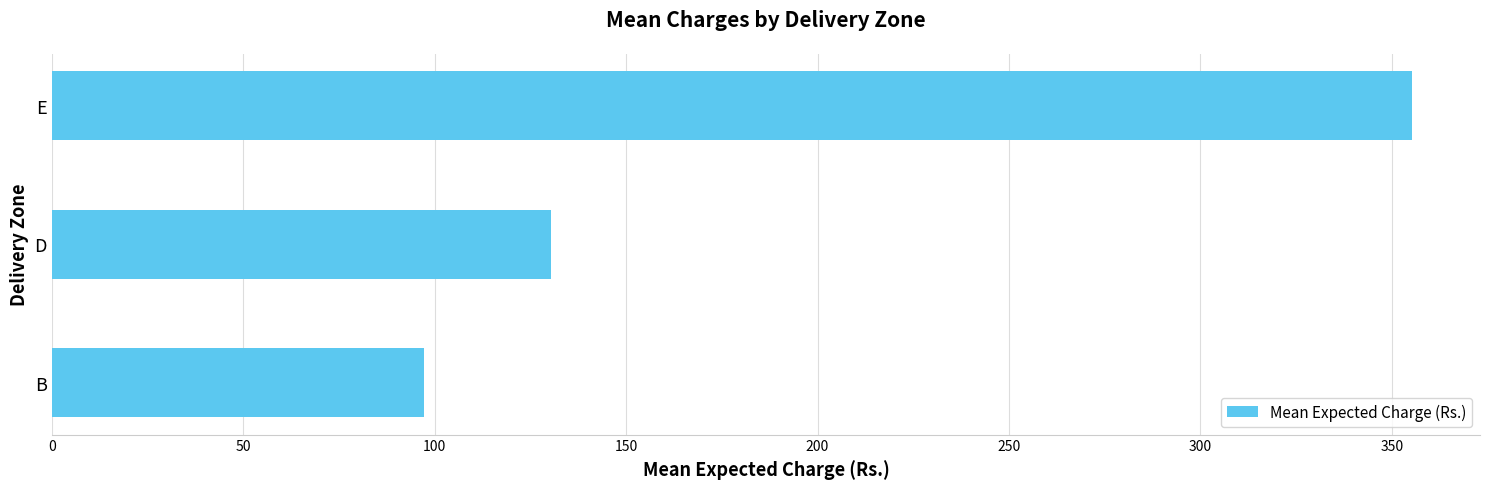

How many data points are above 130?

2